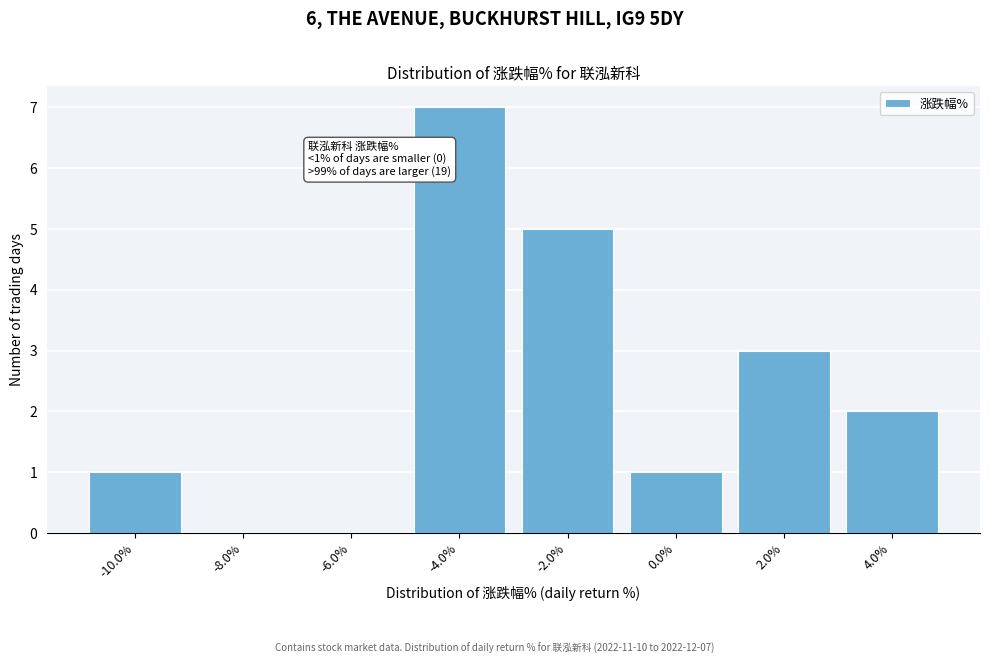

Reading left to right, transcribe all the data shown in this chart.

-10.0%=1	-8.0%=0	-6.0%=0	-4.0%=7	-2.0%=5	0.0%=1	2.0%=3	4.0%=2